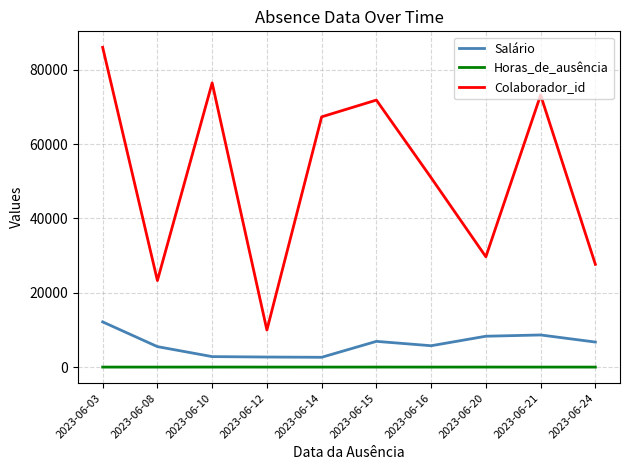

What is the maximum value shown in the chart?

86065.0